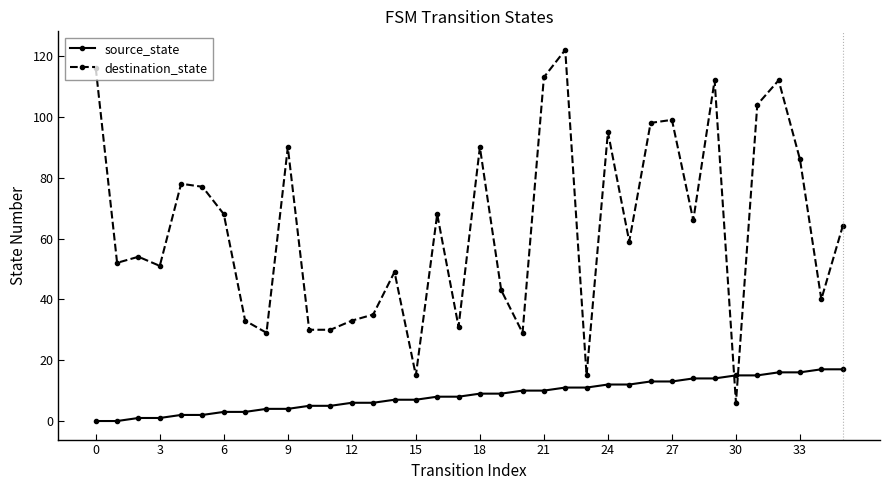

How many data points does each series have?

36